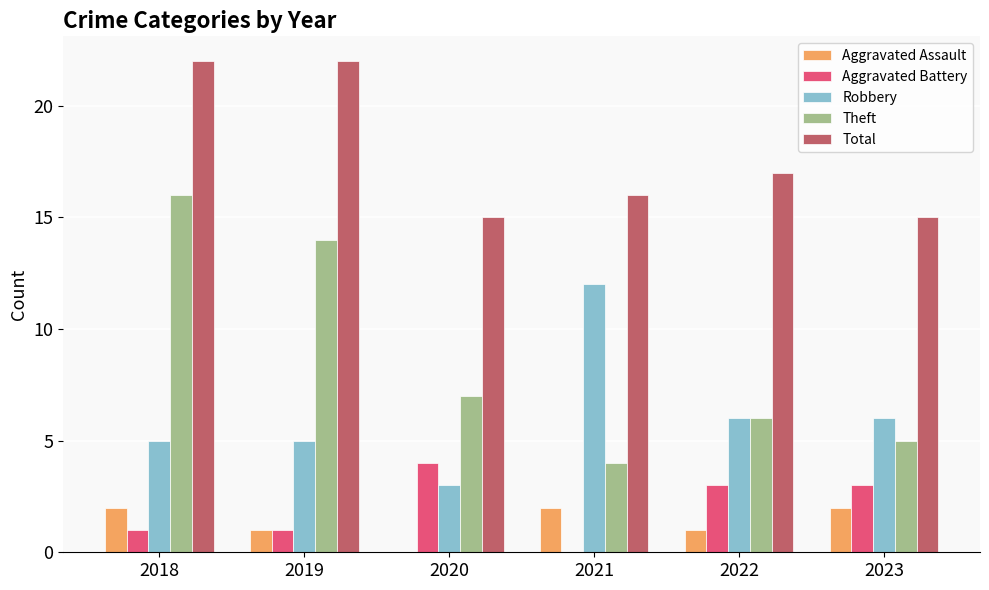

Reading right to left, list all the values displayed in this chart.

Aggravated Assault: 2	1	2	0	1	2
Aggravated Battery: 3	3	0	4	1	1
Robbery: 6	6	12	3	5	5
Theft: 5	6	4	7	14	16
Total: 15	17	16	15	22	22